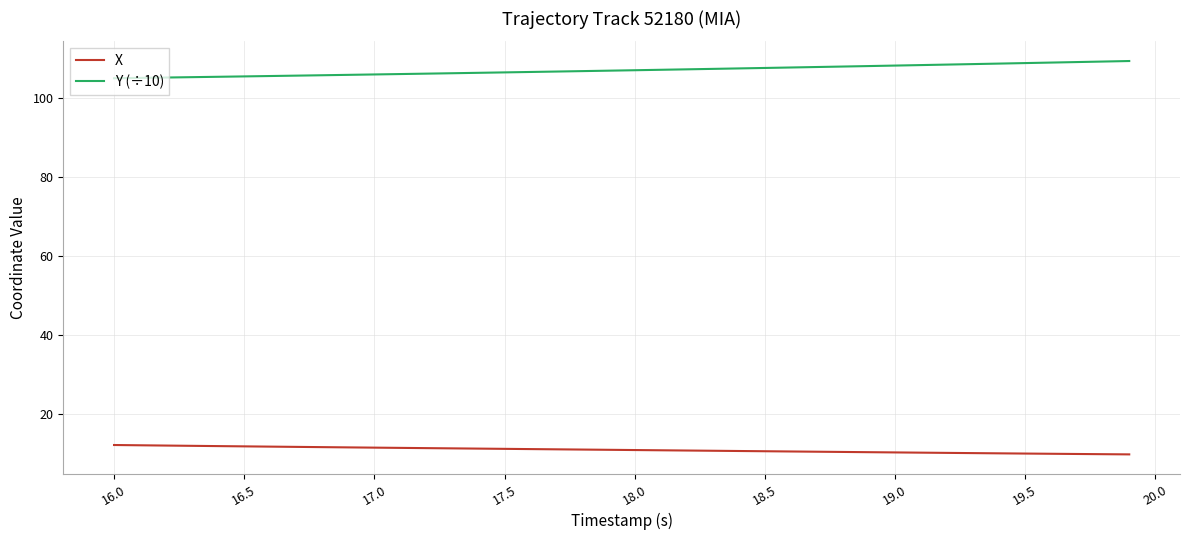

True or false: Y (÷10) and X intersect in this chart.

False